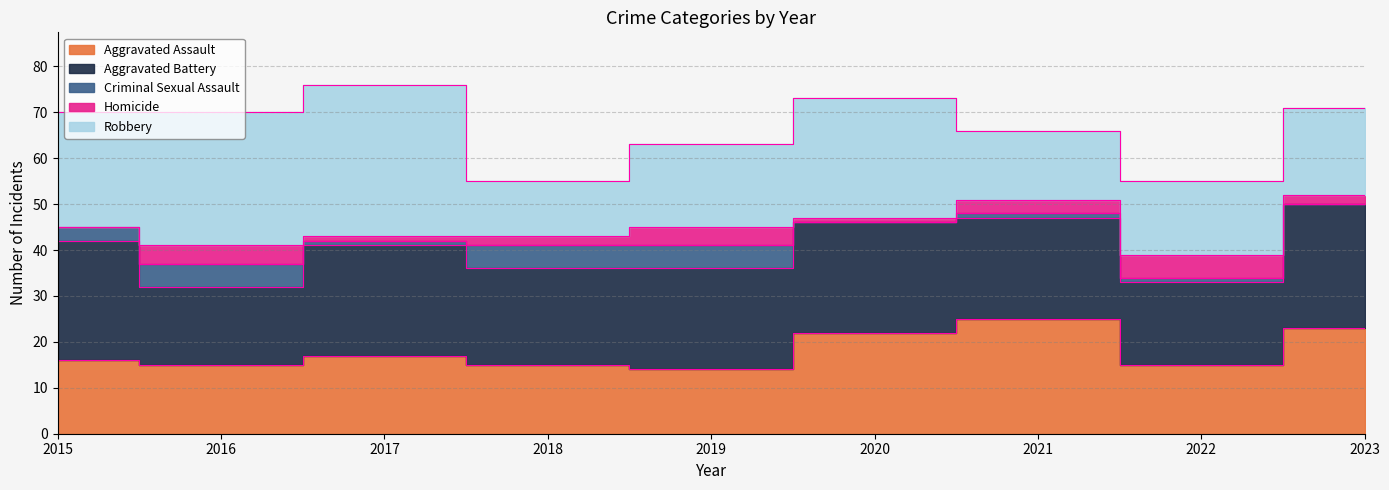

True or false: Aggravated Assault and Homicide intersect in this chart.

False